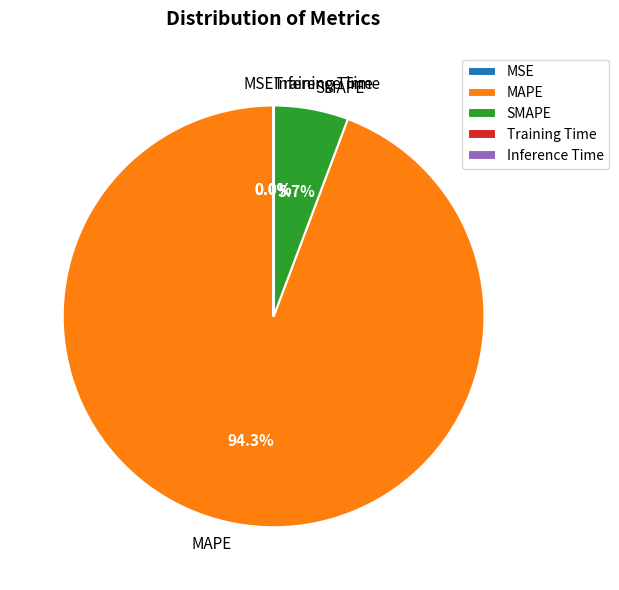

To the nearest percent, what percentage of the pie is MAPE?

94%